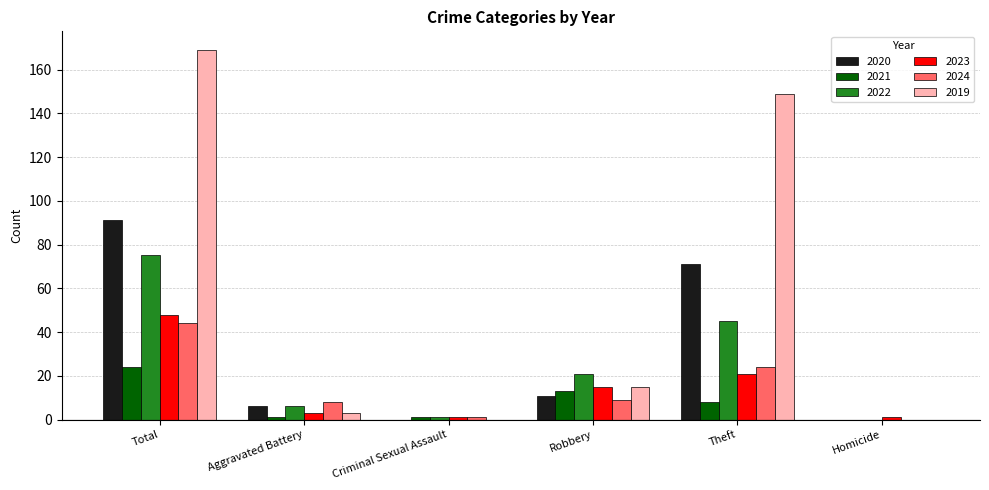

Which category has the highest value in the 2020 series?

Total